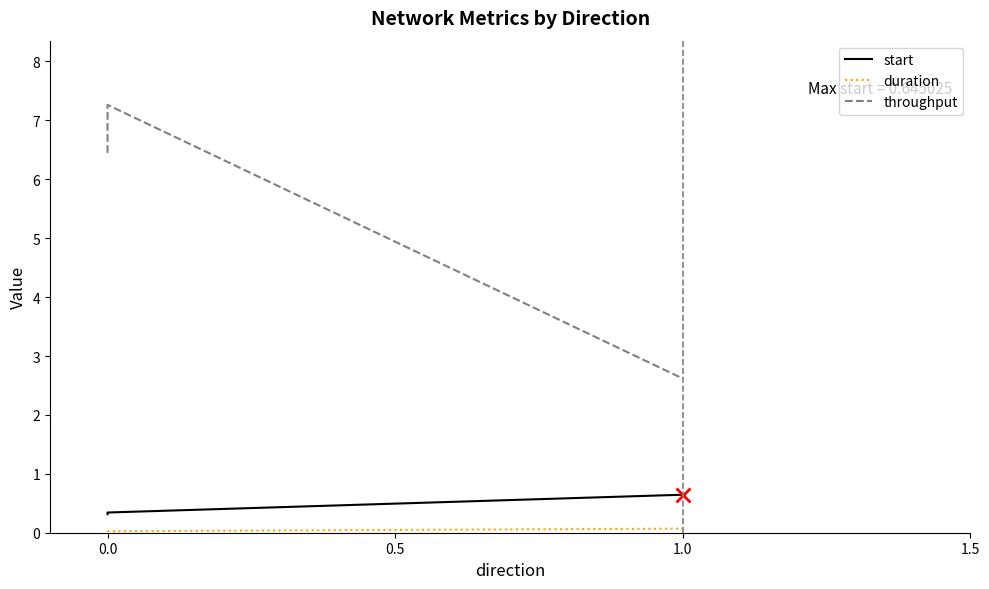

How many lines are shown in the chart?

3